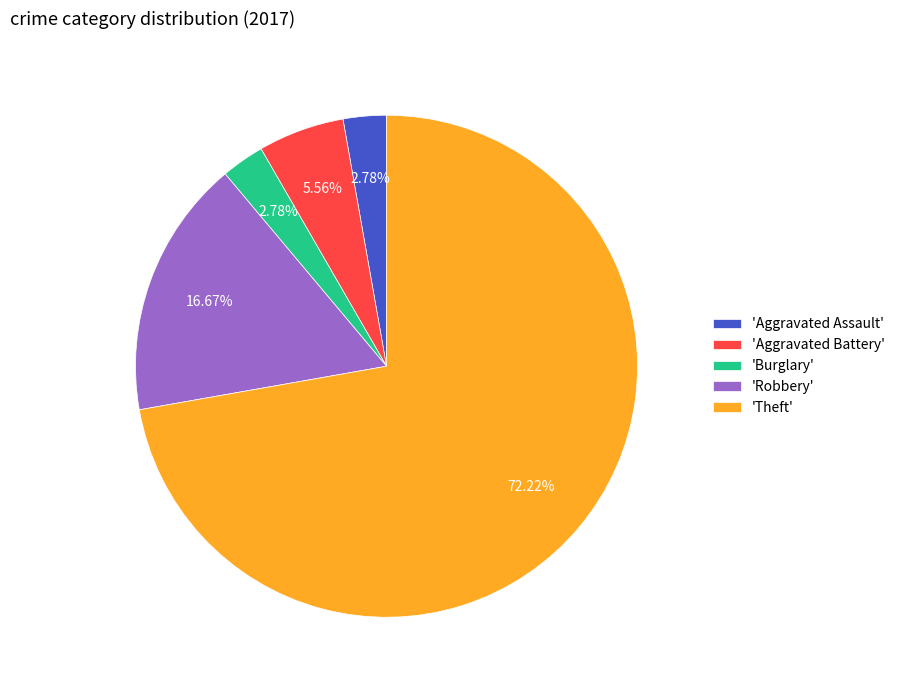

Which category has the biggest portion of the pie?

'Theft'